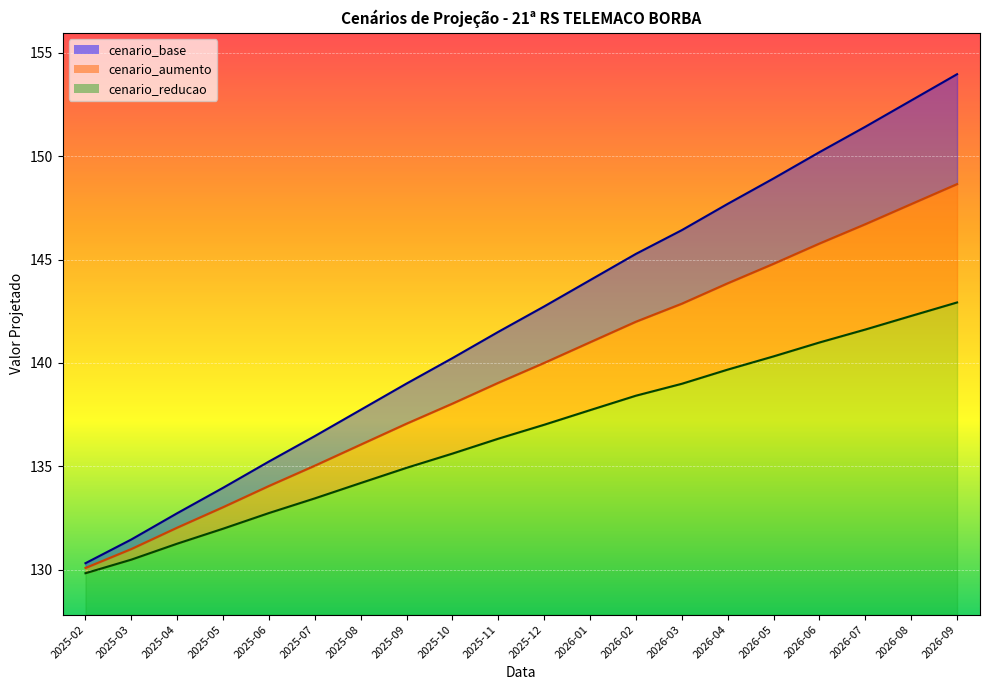

How many values in the cenario_base series exceed 142?

10